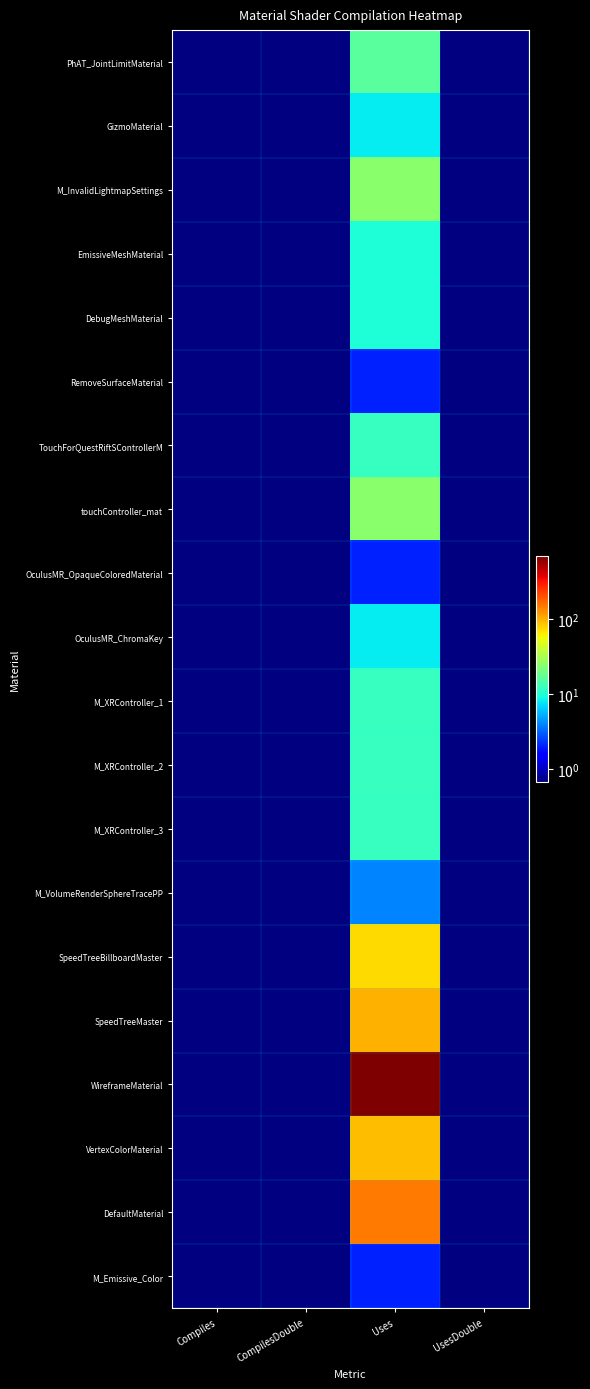

Reading left to right, transcribe all the data shown in this chart.

PhAT_JointLimitMaterial: Compiles=0	CompilesDouble=0	Uses=16	UsesDouble=0
GizmoMaterial: Compiles=0	CompilesDouble=0	Uses=8	UsesDouble=0
M_InvalidLightmapSettings: Compiles=0	CompilesDouble=0	Uses=24	UsesDouble=0
EmissiveMeshMaterial: Compiles=0	CompilesDouble=0	Uses=10	UsesDouble=0
DebugMeshMaterial: Compiles=0	CompilesDouble=0	Uses=10	UsesDouble=0
RemoveSurfaceMaterial: Compiles=0	CompilesDouble=0	Uses=2	UsesDouble=0
TouchForQuestRiftSControllerM: Compiles=0	CompilesDouble=0	Uses=12	UsesDouble=0
touchController_mat: Compiles=0	CompilesDouble=0	Uses=24	UsesDouble=0
OculusMR_OpaqueColoredMaterial: Compiles=0	CompilesDouble=0	Uses=2	UsesDouble=0
OculusMR_ChromaKey: Compiles=0	CompilesDouble=0	Uses=8	UsesDouble=0
M_XRController_1: Compiles=0	CompilesDouble=0	Uses=12	UsesDouble=0
M_XRController_2: Compiles=0	CompilesDouble=0	Uses=12	UsesDouble=0
M_XRController_3: Compiles=0	CompilesDouble=0	Uses=12	UsesDouble=0
M_VolumeRenderSphereTracePP: Compiles=0	CompilesDouble=0	Uses=4	UsesDouble=0
SpeedTreeBillboardMaster: Compiles=0	CompilesDouble=0	Uses=72	UsesDouble=0
SpeedTreeMaster: Compiles=0	CompilesDouble=0	Uses=98	UsesDouble=0
WireframeMaterial: Compiles=0	CompilesDouble=0	Uses=675	UsesDouble=0
VertexColorMaterial: Compiles=0	CompilesDouble=0	Uses=90	UsesDouble=0
DefaultMaterial: Compiles=0	CompilesDouble=0	Uses=147	UsesDouble=0
M_Emissive_Color: Compiles=0	CompilesDouble=0	Uses=2	UsesDouble=0